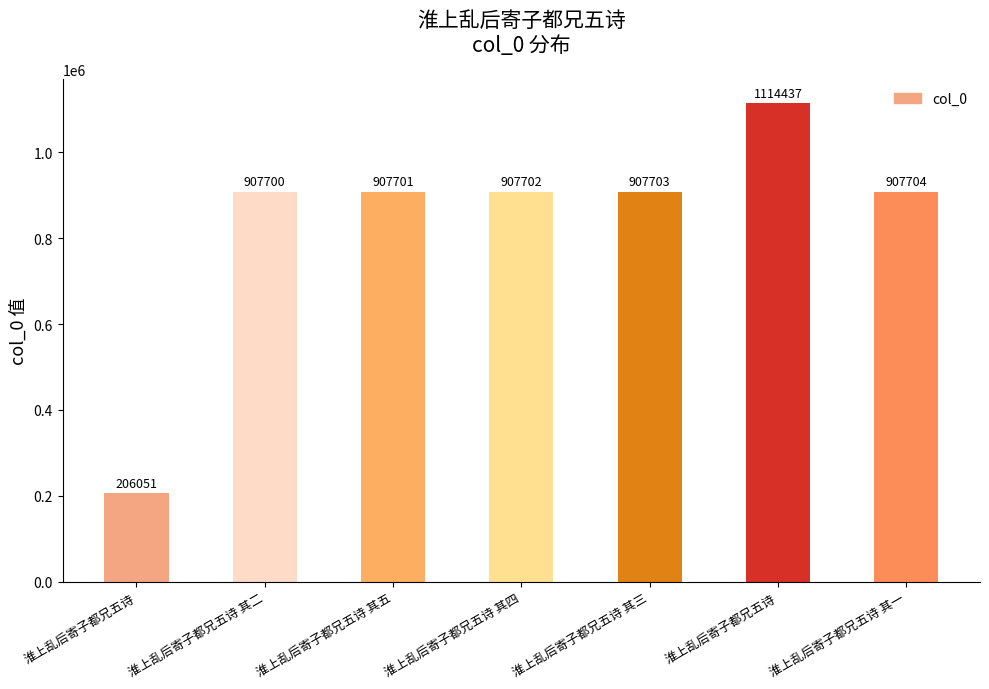

Rank the categories by value from lowest to highest.

淮上乱后寄子都兄五诗, 淮上乱后寄子都兄五诗 其二, 淮上乱后寄子都兄五诗 其五, 淮上乱后寄子都兄五诗 其四, 淮上乱后寄子都兄五诗 其三, 淮上乱后寄子都兄五诗 其一, 淮上乱后寄子都兄五诗